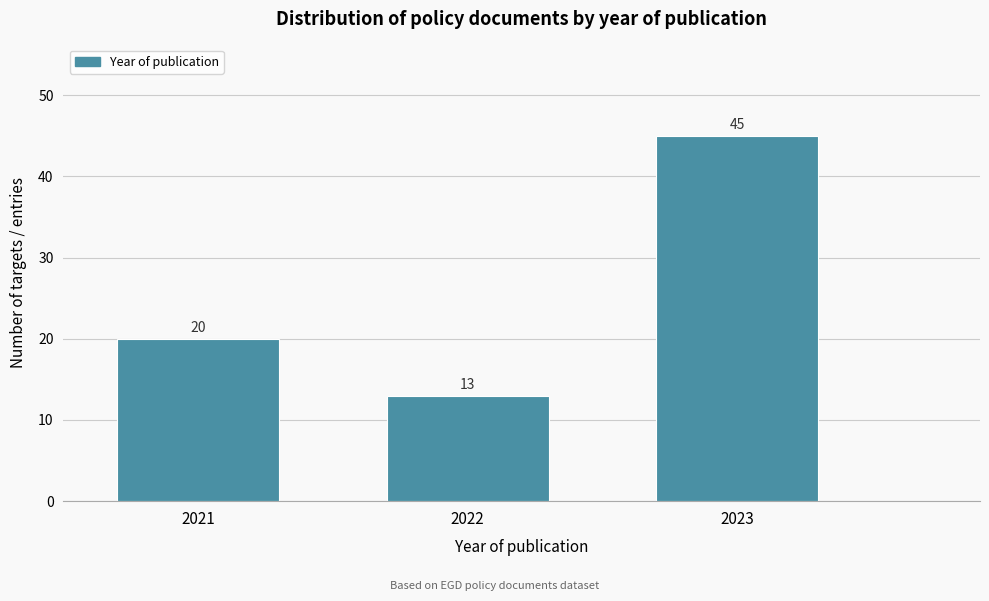

Reading left to right, list all the values displayed in this chart.

20	13	45